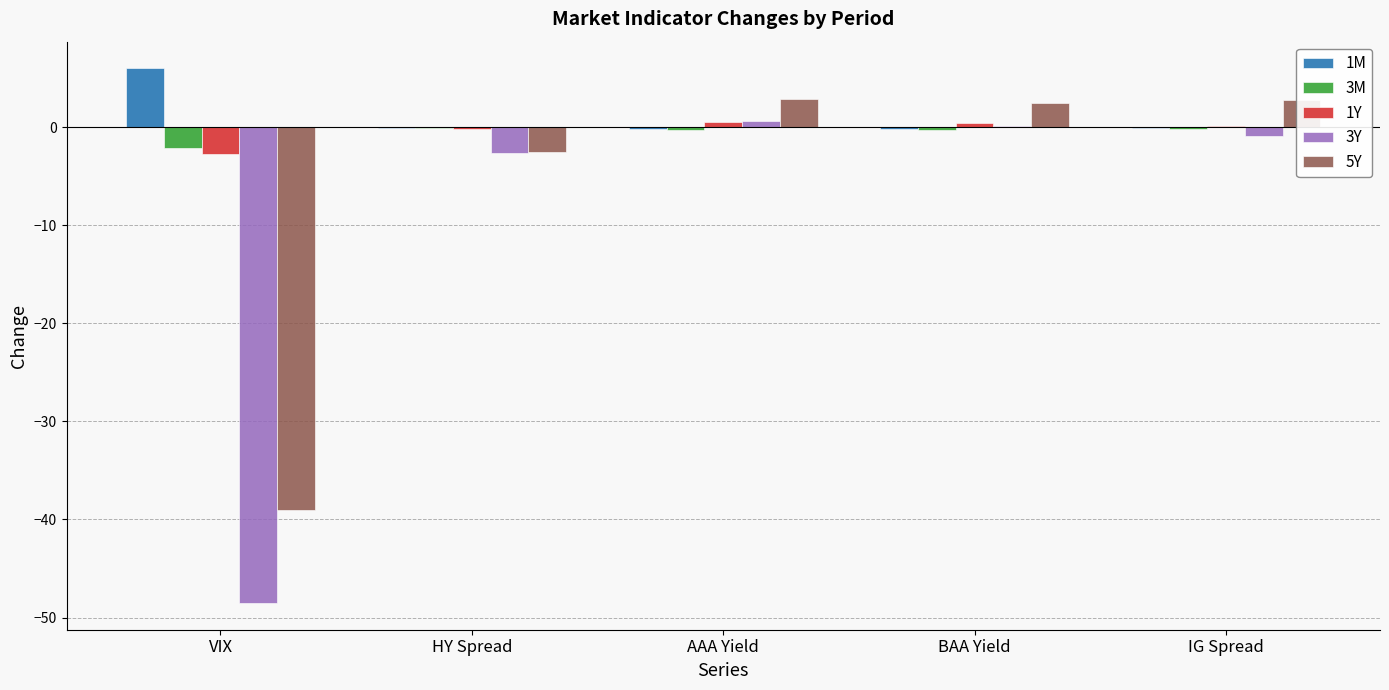

What is the sum of all 1Y values?

-1.9